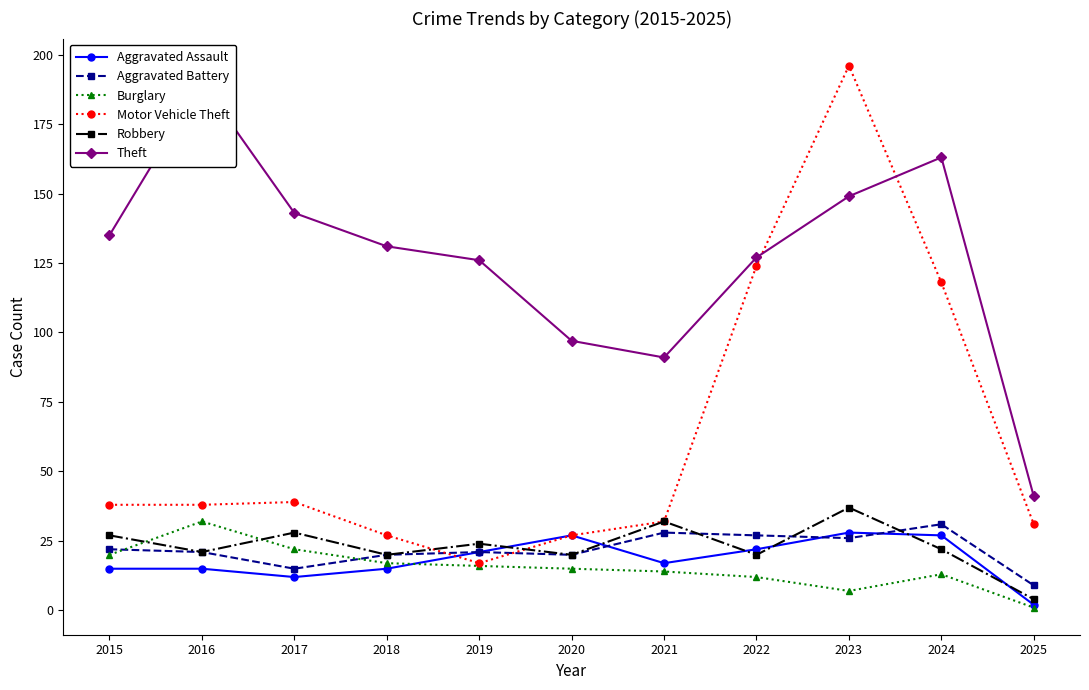

At which label does Aggravated Assault reach its peak?

2023